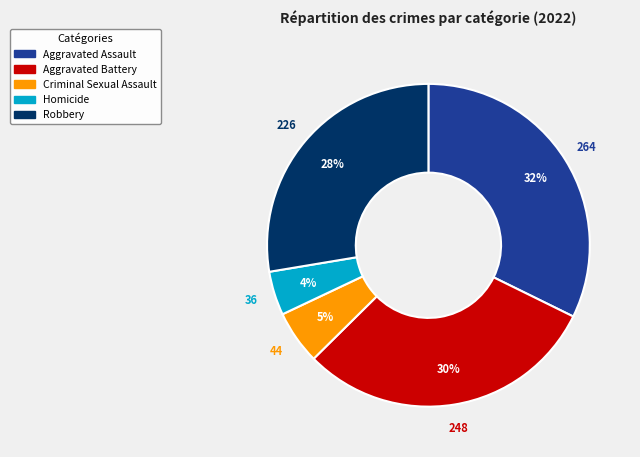

What percentage is the Robbery slice, to the nearest percent?

28%